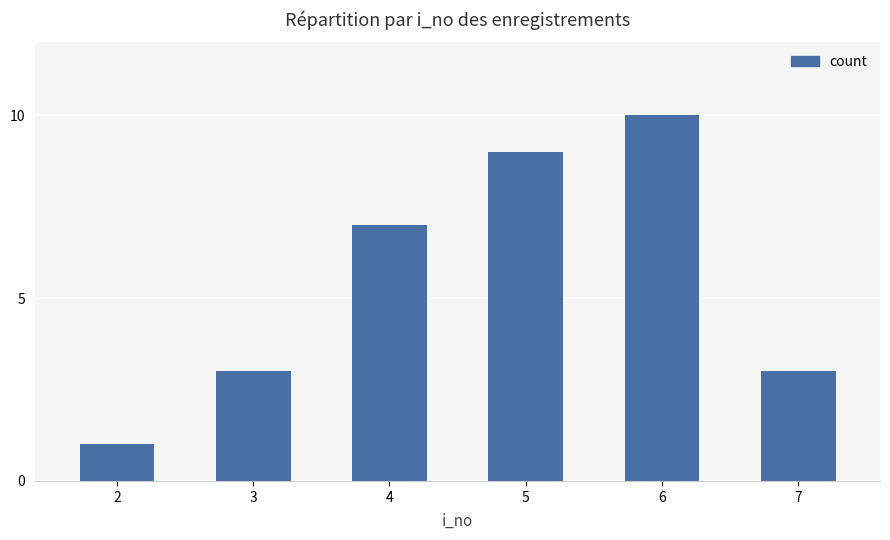

Which has a higher value, 2 or 7?

7